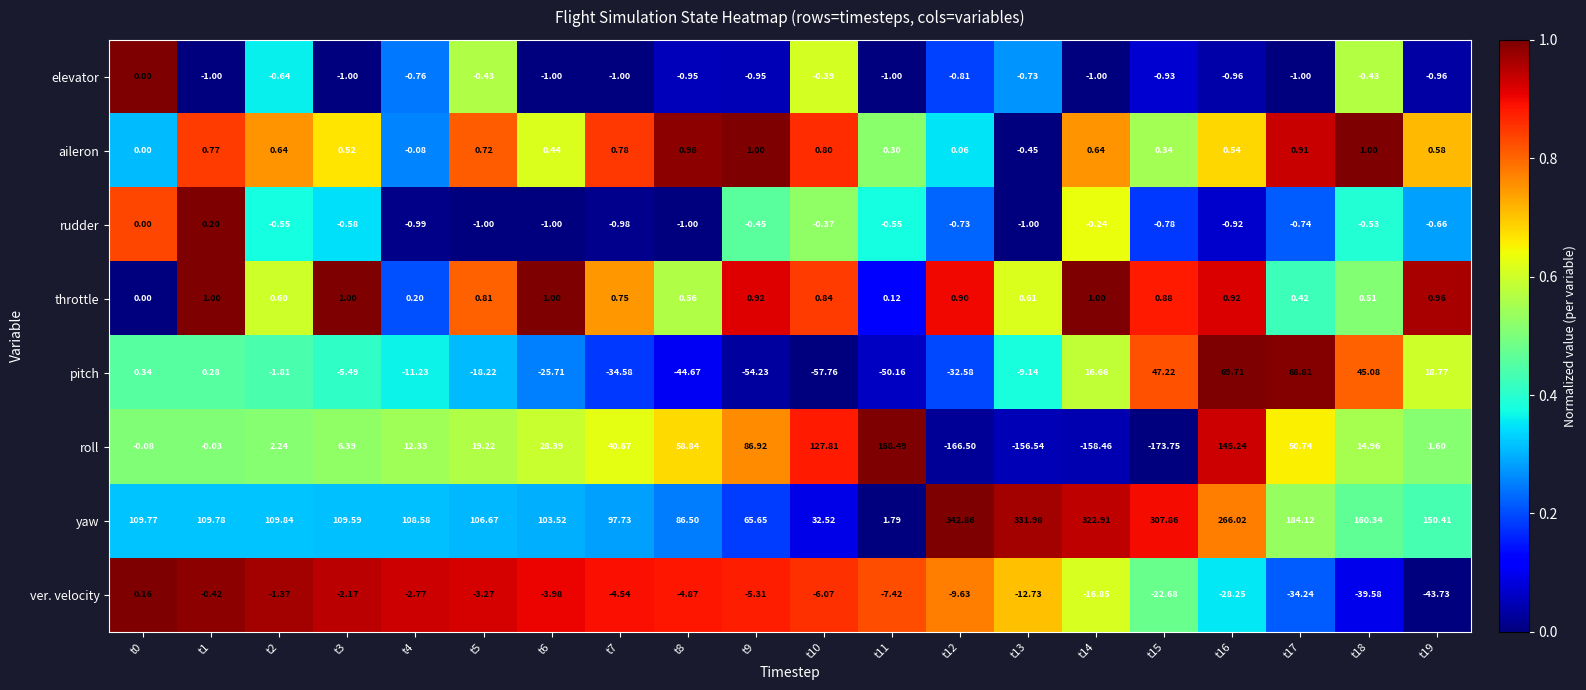

Between t12 and t19, which series saw the biggest shift?

yaw